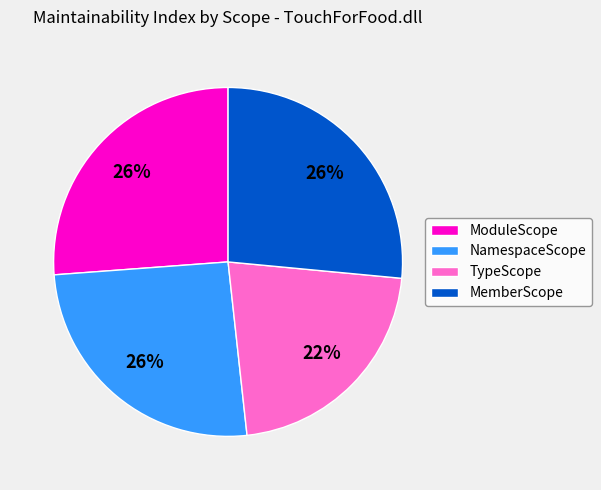

To the nearest percent, what percentage of the pie is TypeScope?

22%